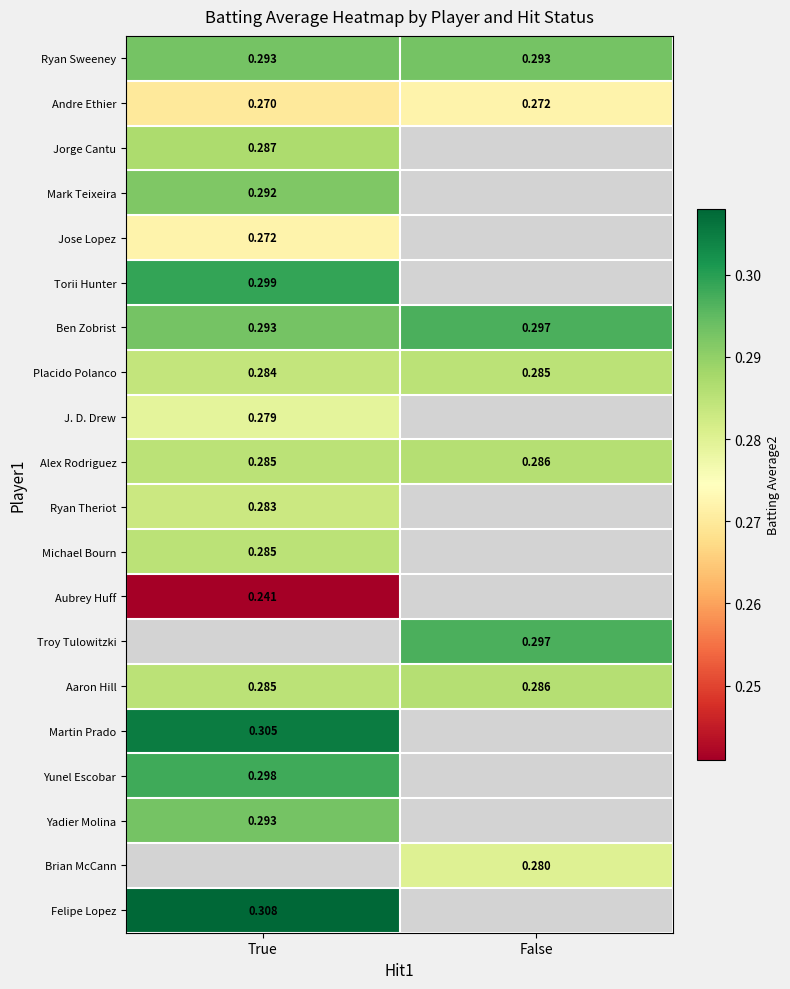

Rank the categories by Alex Rodriguez value from lowest to highest.

True, False